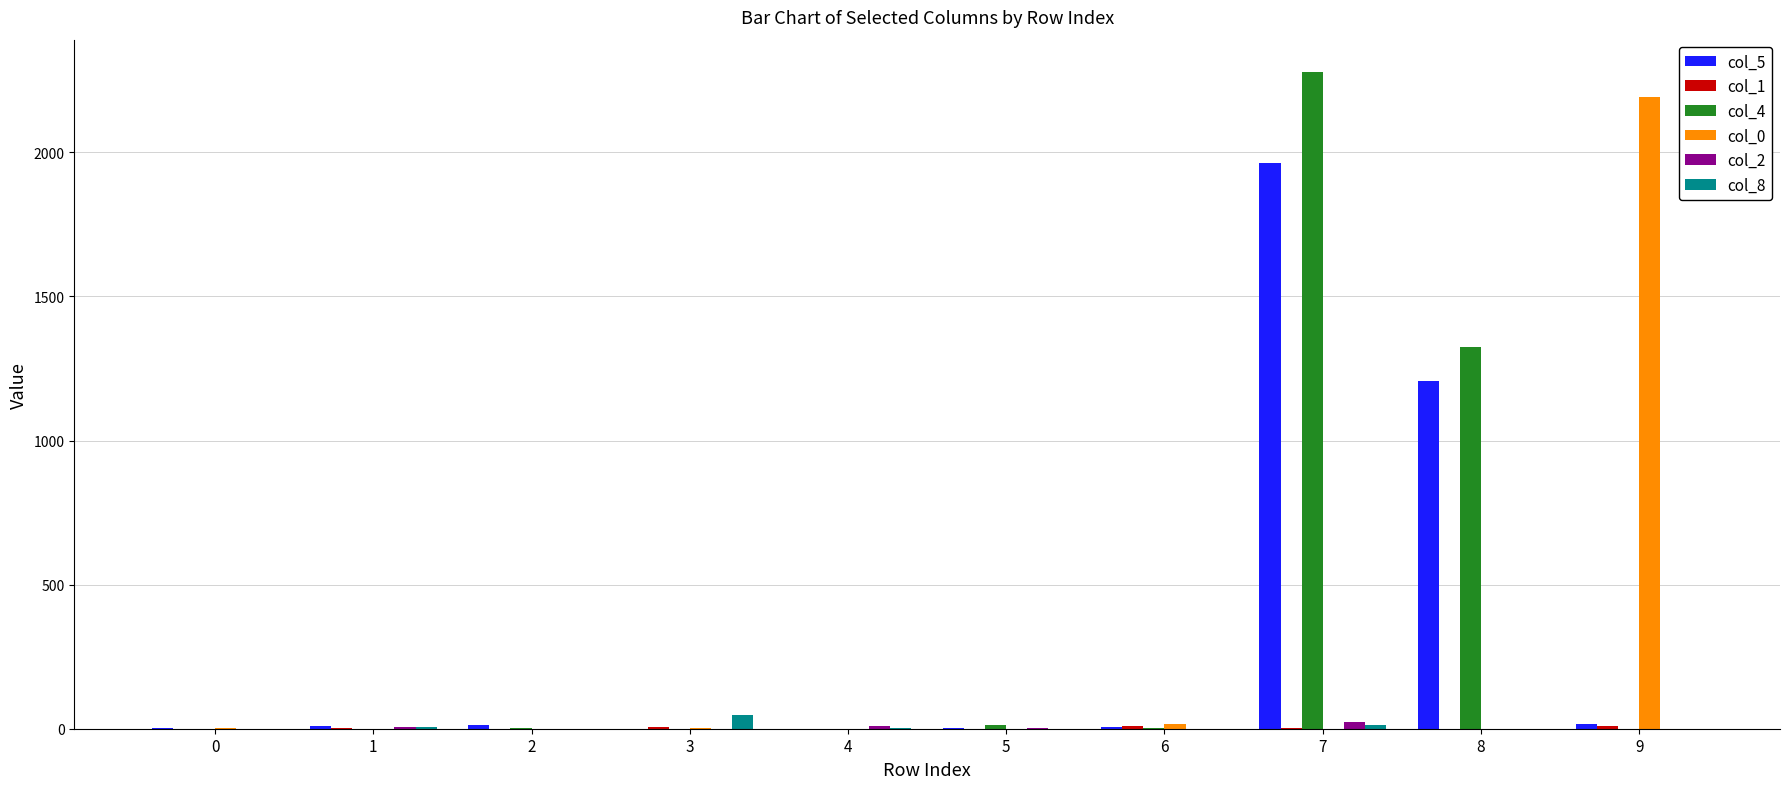

What is the sum of all col_0 values?

2214